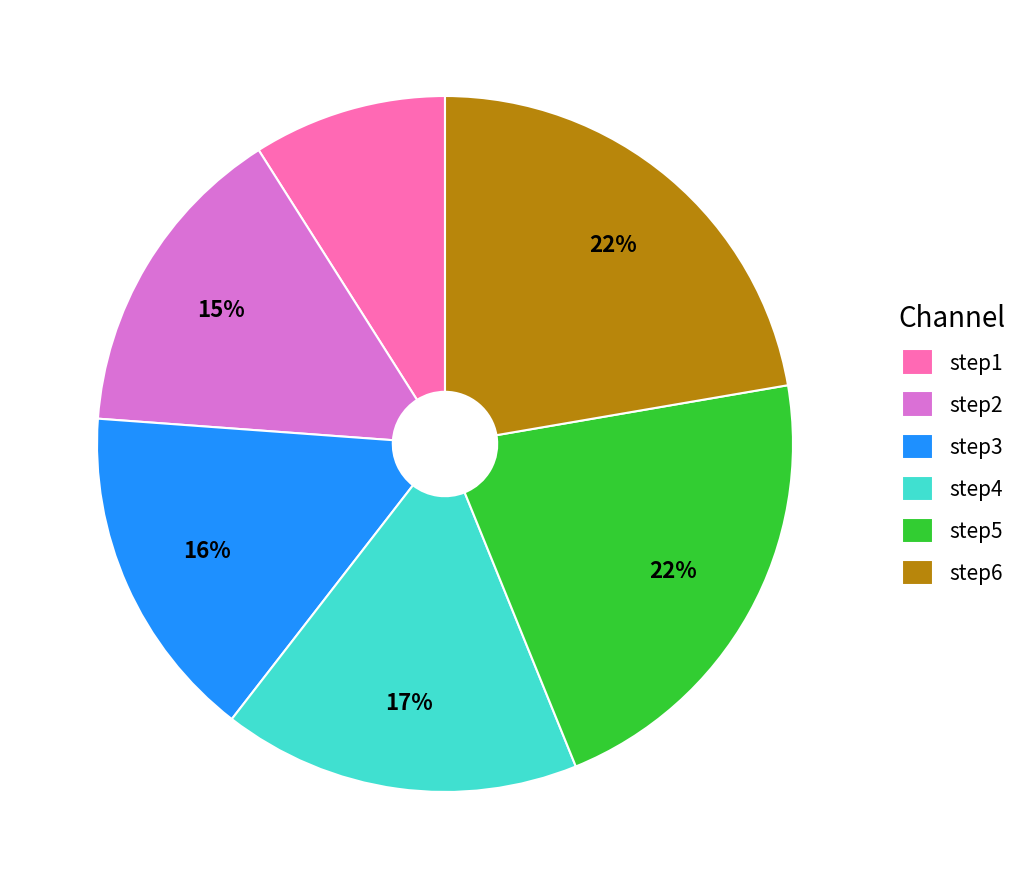

To the nearest percent, what percentage of the pie is step3?

16%